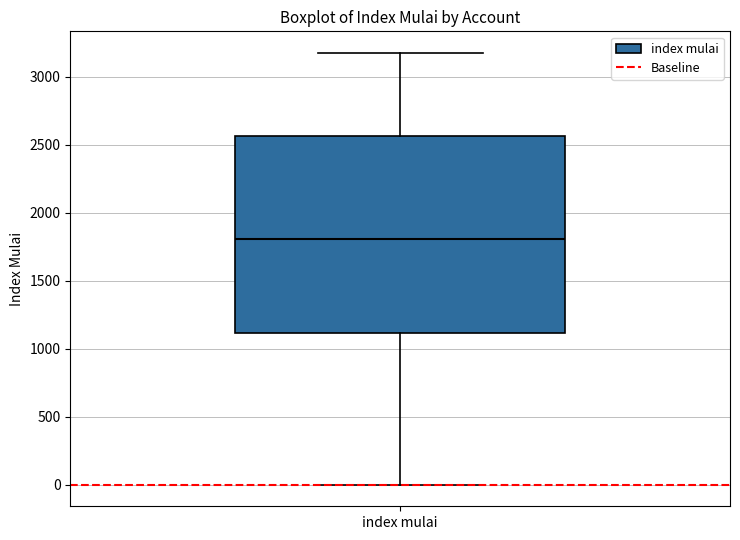

Where is the lower edge of the box for index mulai on the y-axis? The values are not printed on the chart, so give them approximately, as read against the axis.

1100